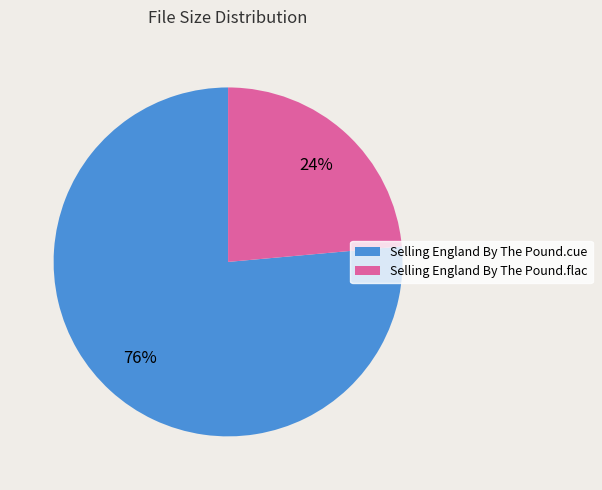

What percentage is the Selling England By The Pound.flac slice, to the nearest percent?

24%